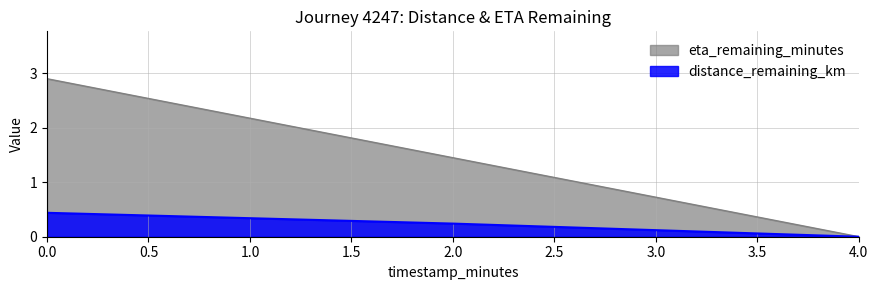

List the series in order of their overall mean, highest first.

eta_remaining_minutes, distance_remaining_km